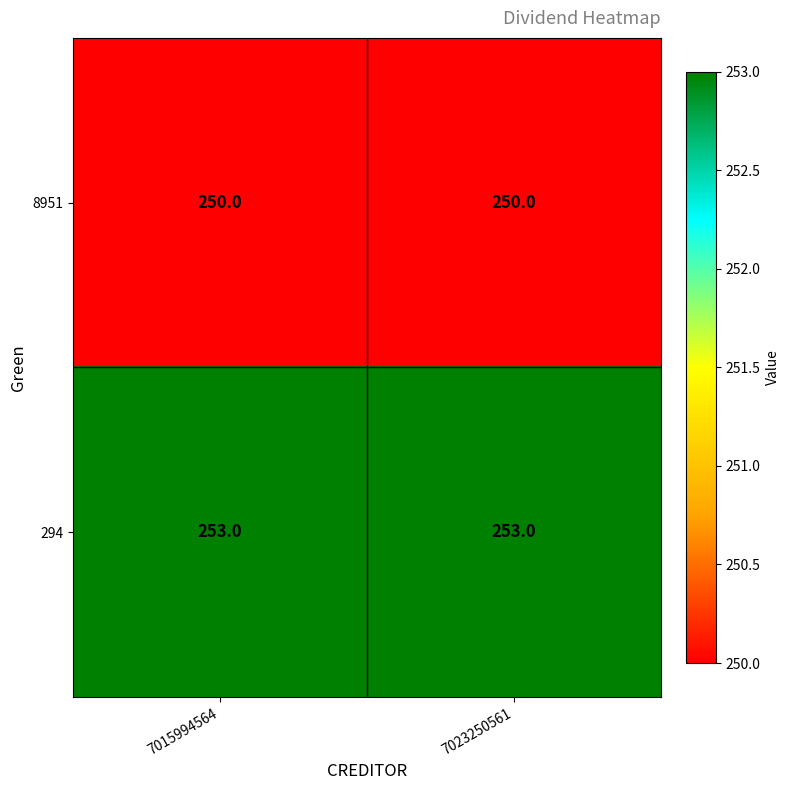

Is it true that 294 equals 147 at 7015994564?

False